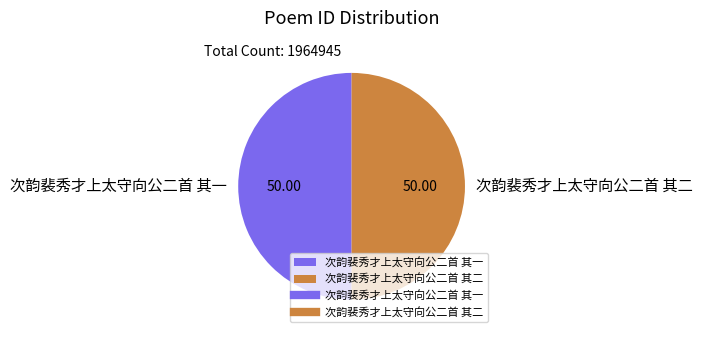

What is the ratio of the value at 次韵裴秀才上太守向公二首 其二 to the value at 次韵裴秀才上太守向公二首 其一?

1.0